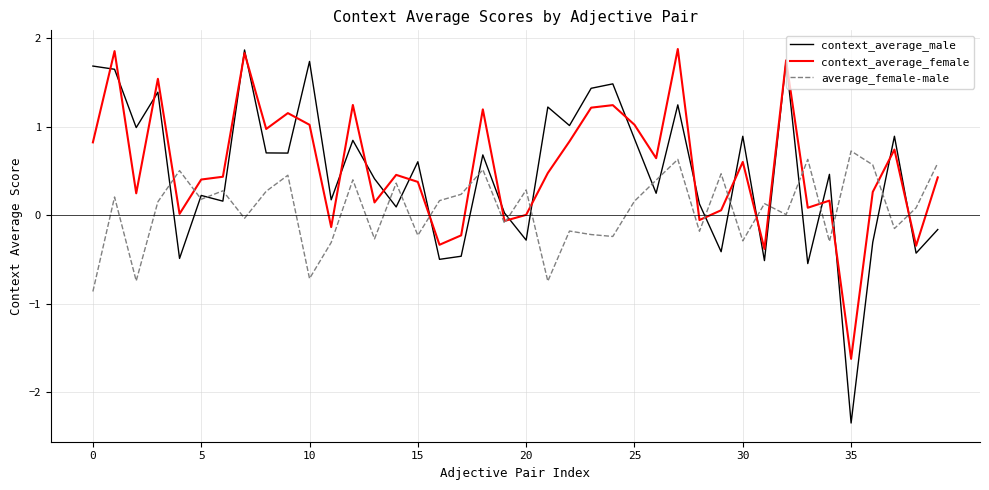

What is the minimum value for average_female-male?

-0.9